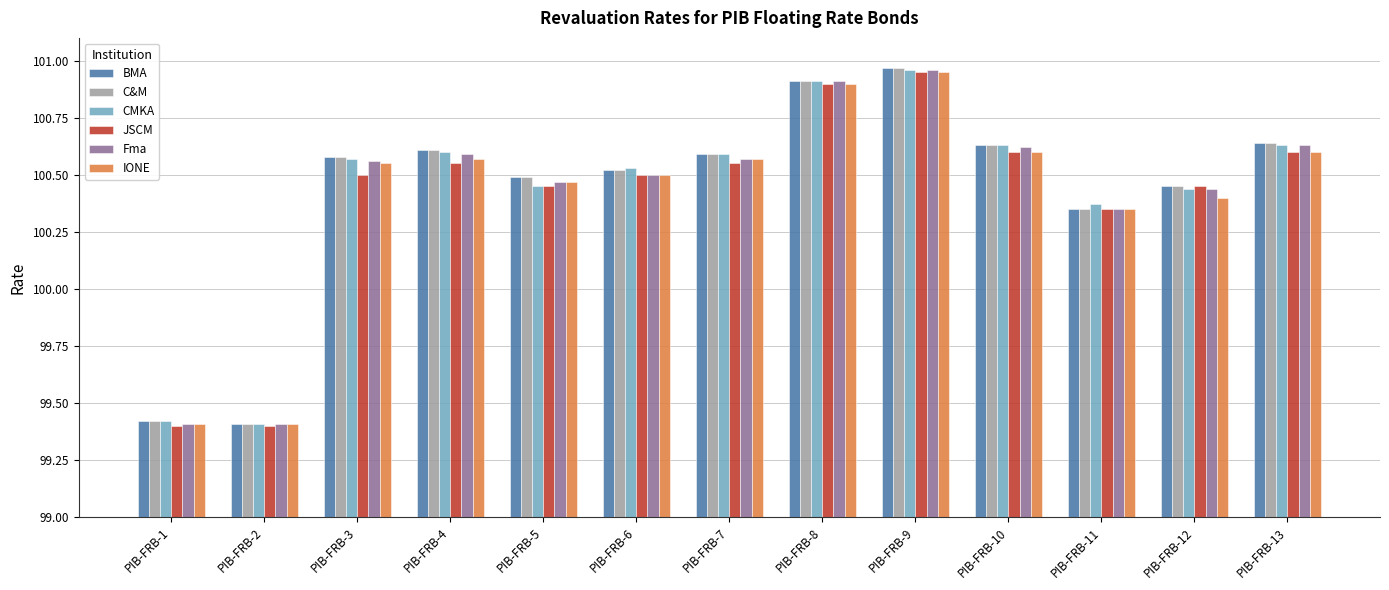

What is the smallest value displayed?

99.4